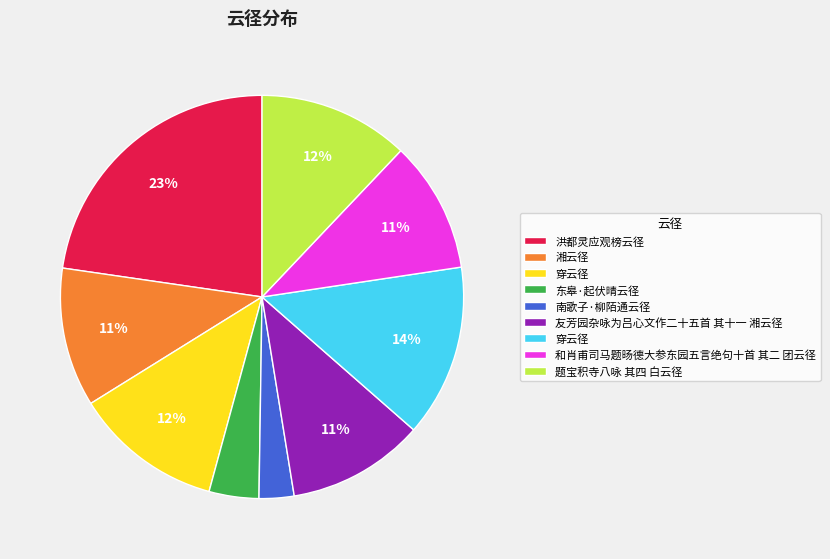

To the nearest percent, what is the difference between the largest and smallest slice percentages?

20%